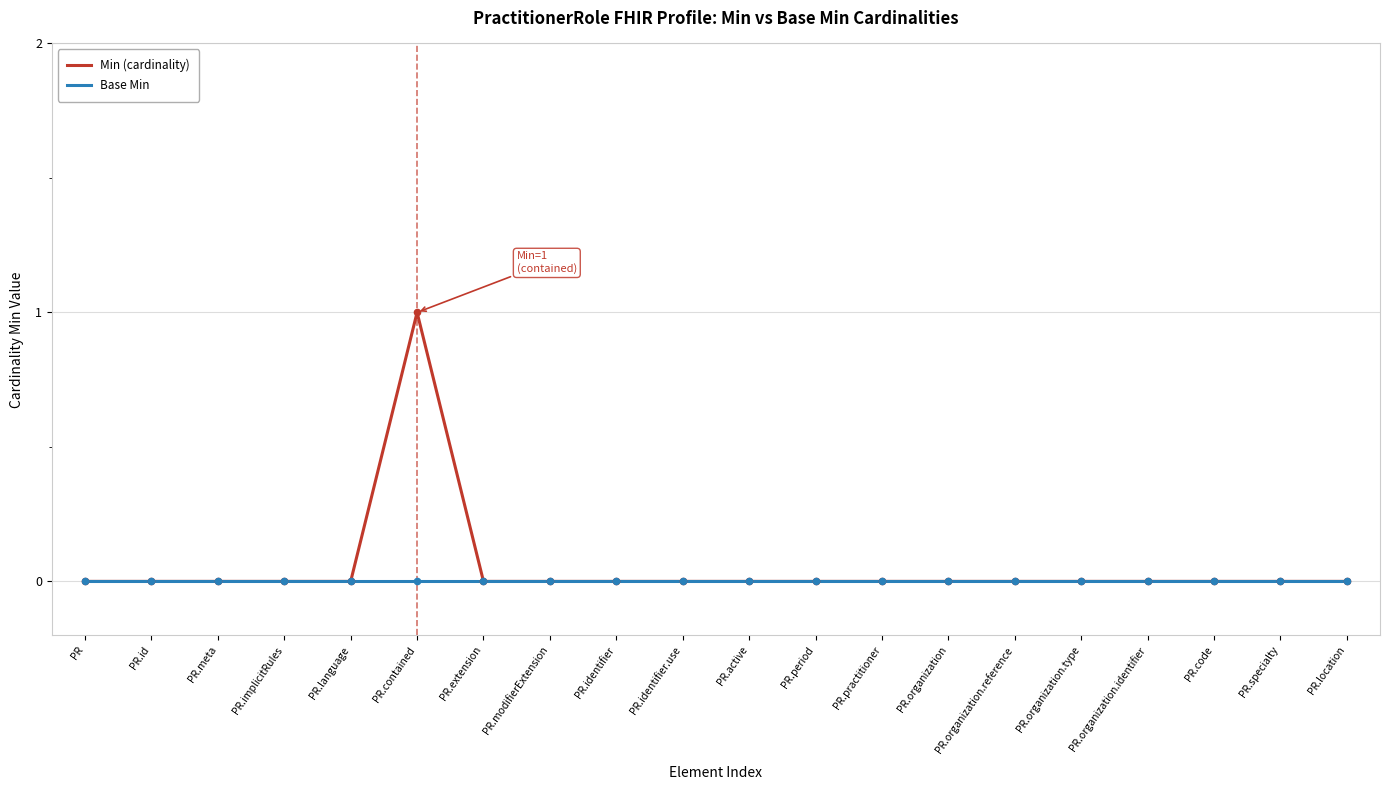

At which category is the sum across all series the highest?

PR.contained